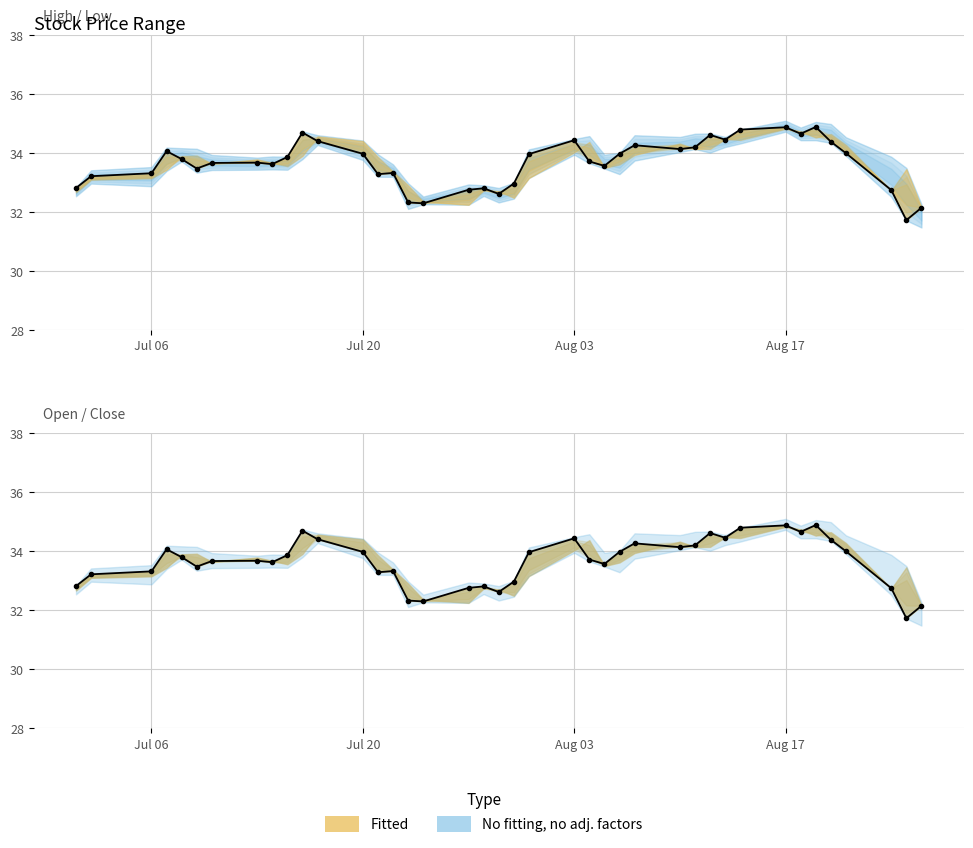

Reading left to right, list all the values displayed in this chart.

32.8	33.2	33.3	34.1	33.8	33.5	33.7	33.7	33.6	33.9	34.7	34.4	34.0	33.3	33.3	32.3	32.3	32.8	32.8	32.6	33.0	34.0	34.4	33.7	33.6	34.0	34.3	34.1	34.2	34.6	34.5	34.8	34.9	34.7	34.9	34.4	34.0	32.7	31.7	32.1